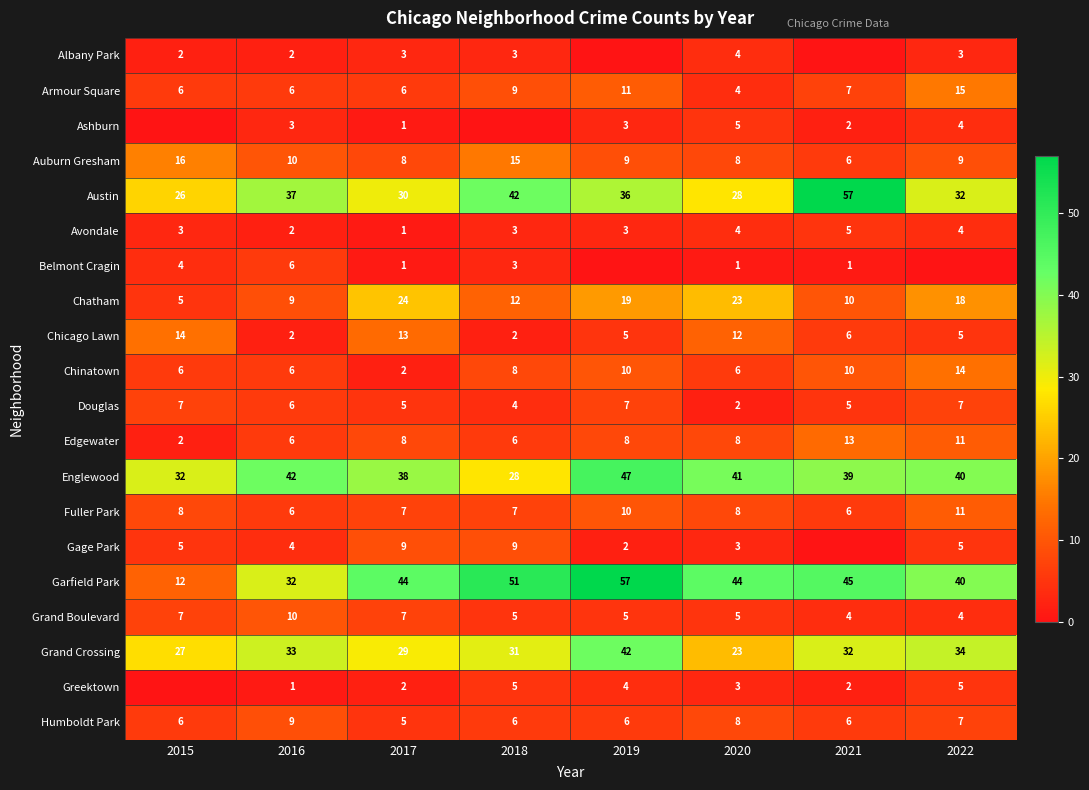

What is the maximum value for Chicago Lawn?

14